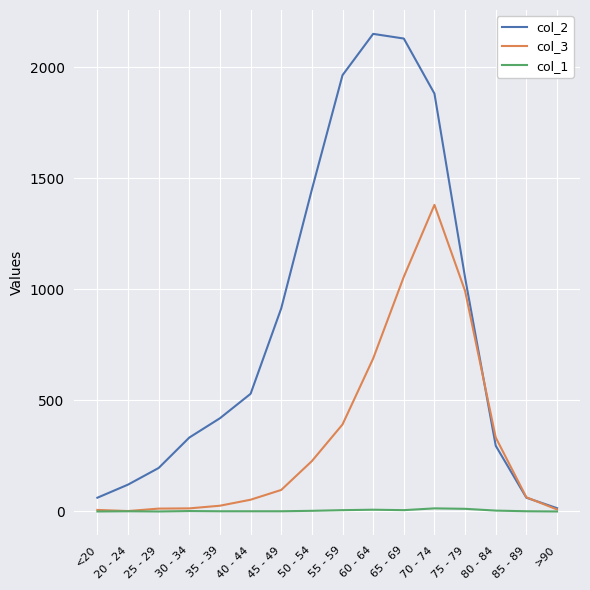

Which category has the highest value in the col_2 series?

60 - 64